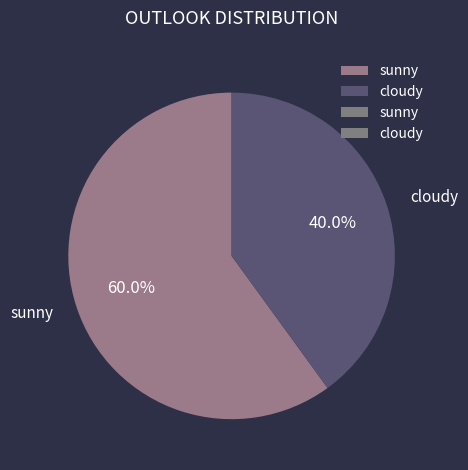

Count the number of slices in the pie.

2